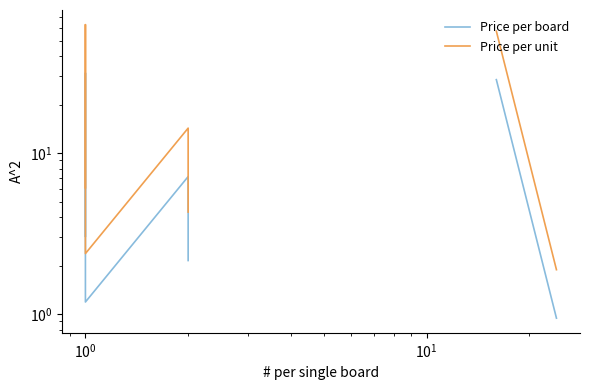

What is the label of the 11th point from the right?

$\mathdefault{10^{1}}$